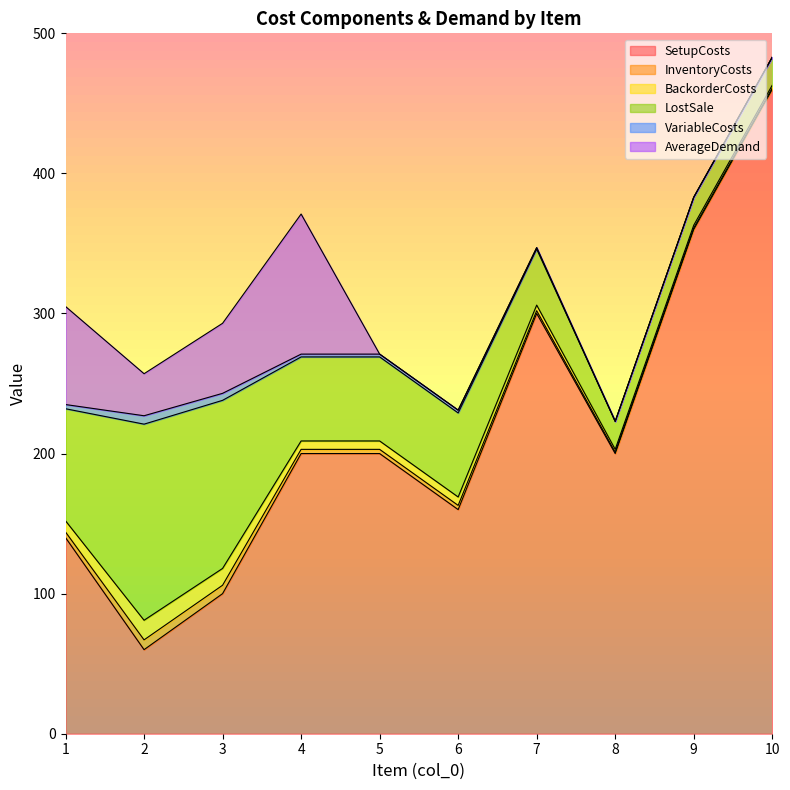

What is the maximum value for InventoryCosts?

7